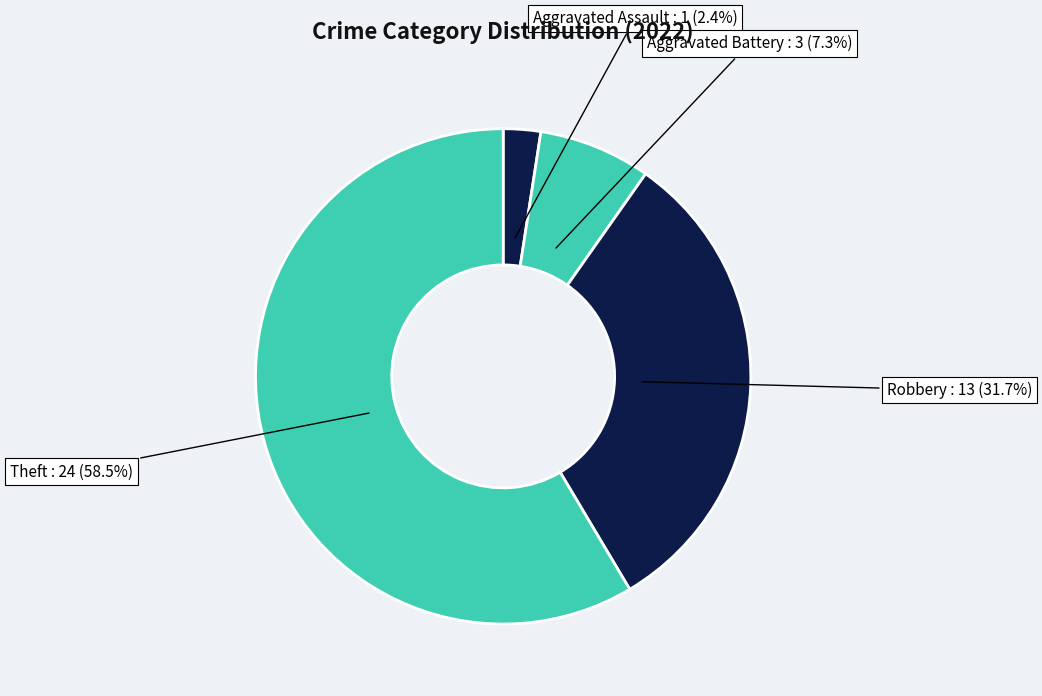

Approximately how many times larger is the value at Aggravated Battery compared to Aggravated Assault?

3.0